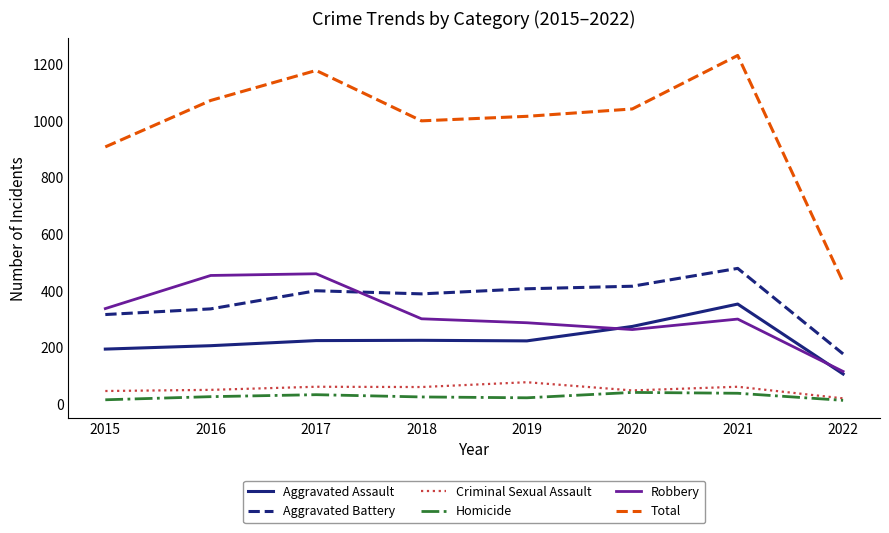

True or false: Total and Aggravated Assault cross at least once.

False